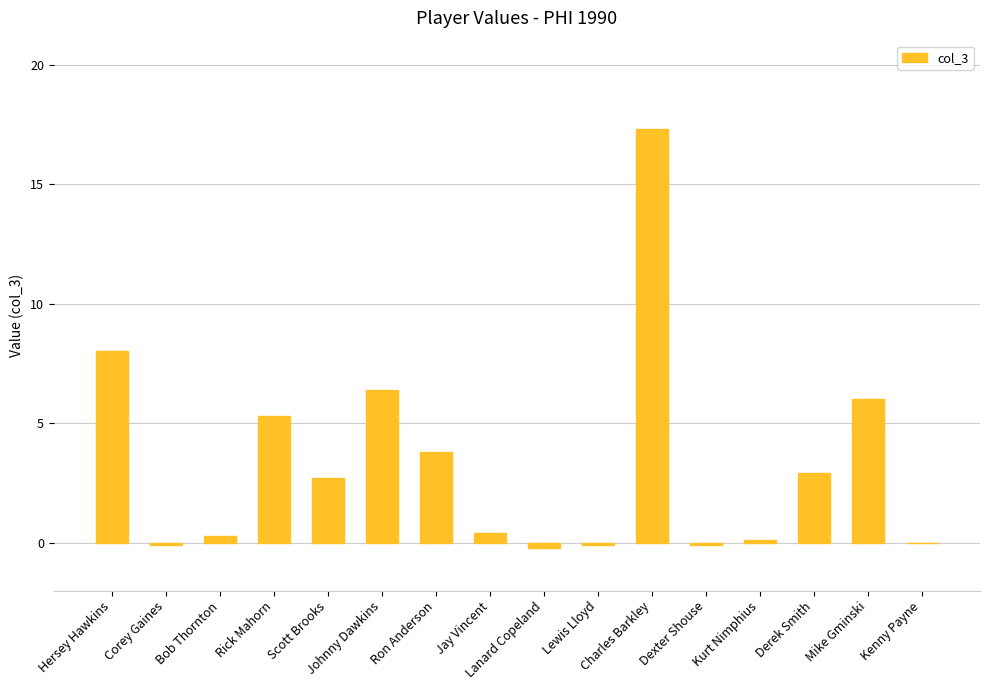

What is the maximum value shown in the chart?

17.3